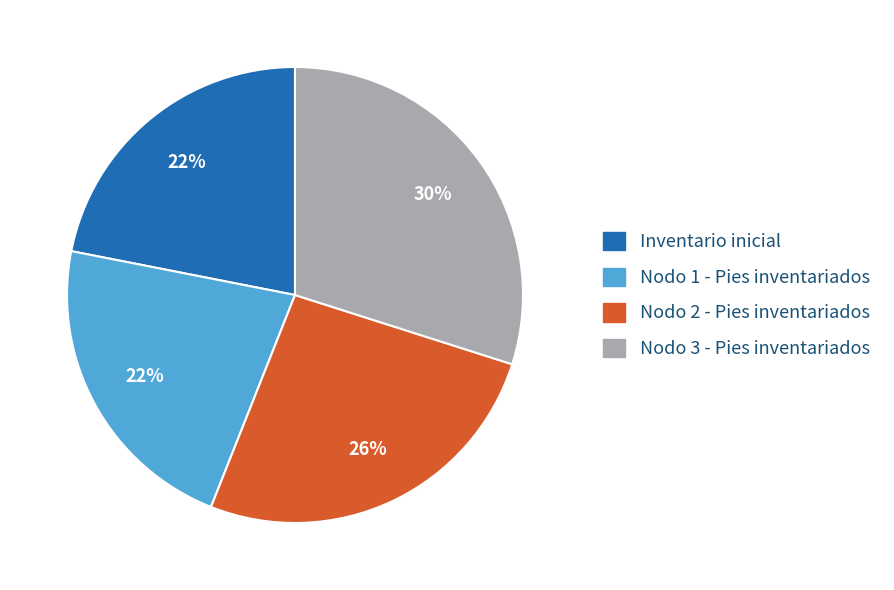

Approximately how many times larger is the value at Inventario inicial compared to Nodo 2 - Pies inventariados?

0.8